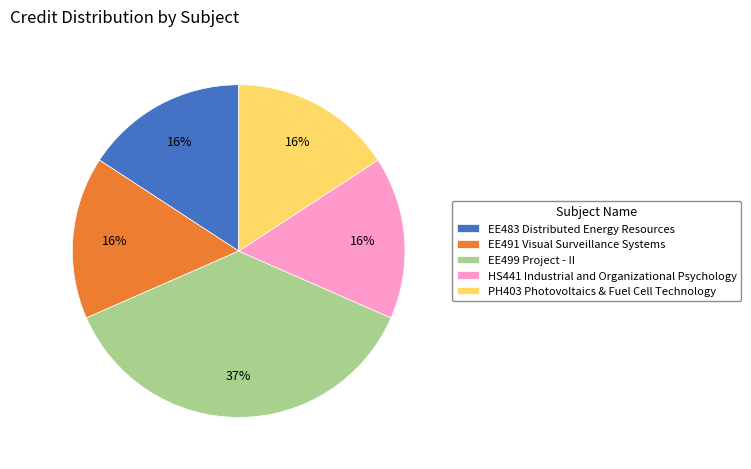

Which category has the biggest portion of the pie?

EE499 Project - II